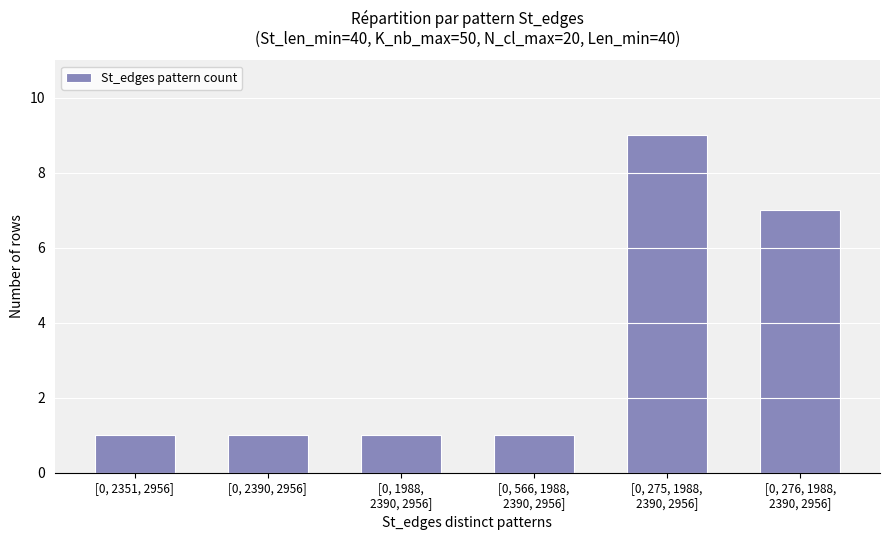

Which category has the highest value across all series?

[0, 275, 1988,
2390, 2956]